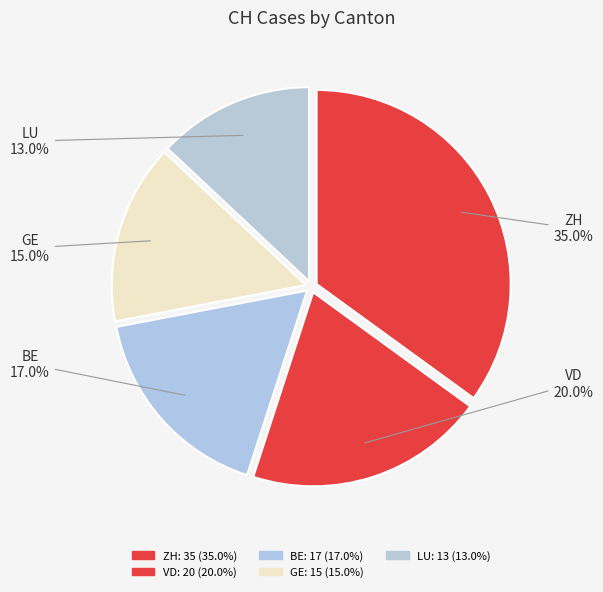

What percentage do VD and BE together represent?

37.0%